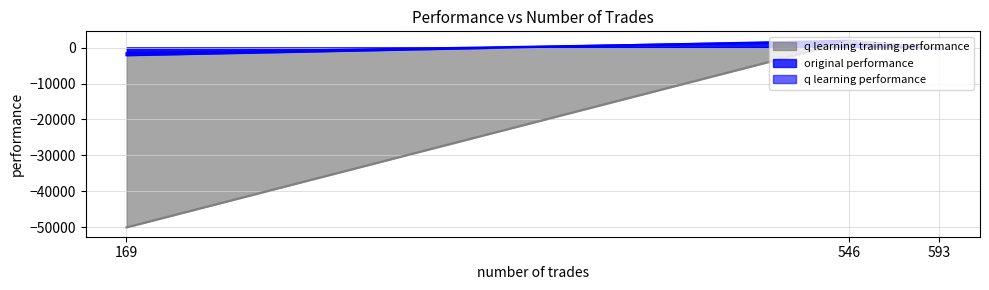

Which series changed the most between 546 and 169?

q learning training performance